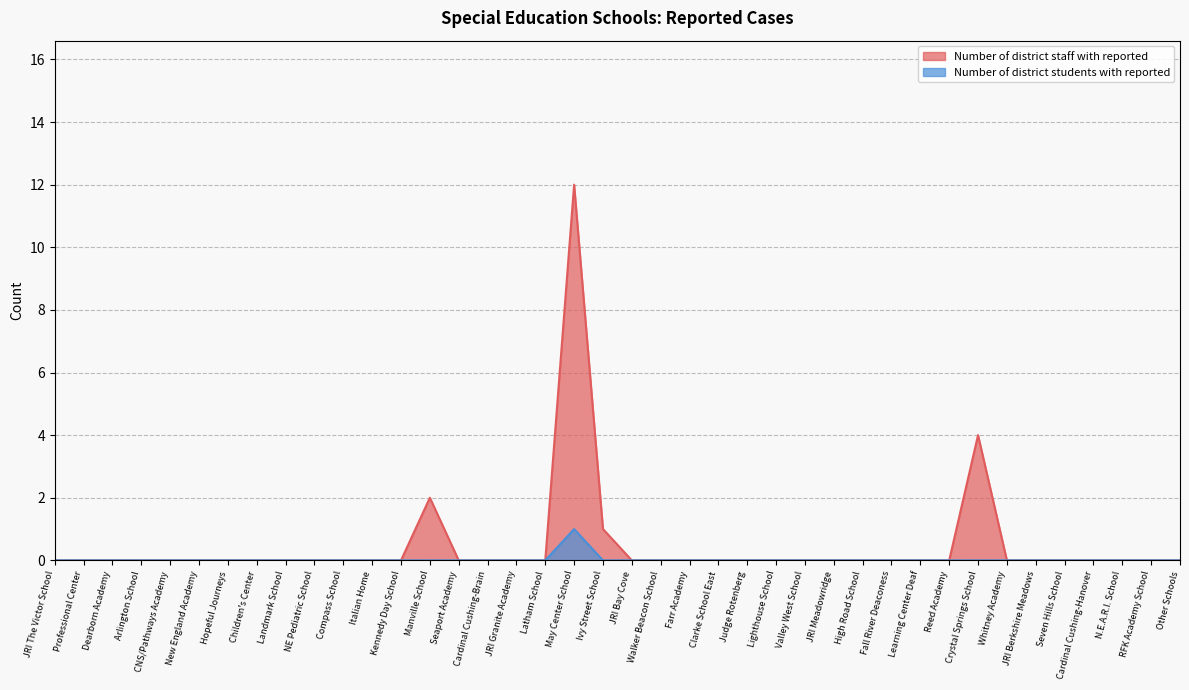

The Number of district students with reported series shows 1 at Arlington School. True or false?

False